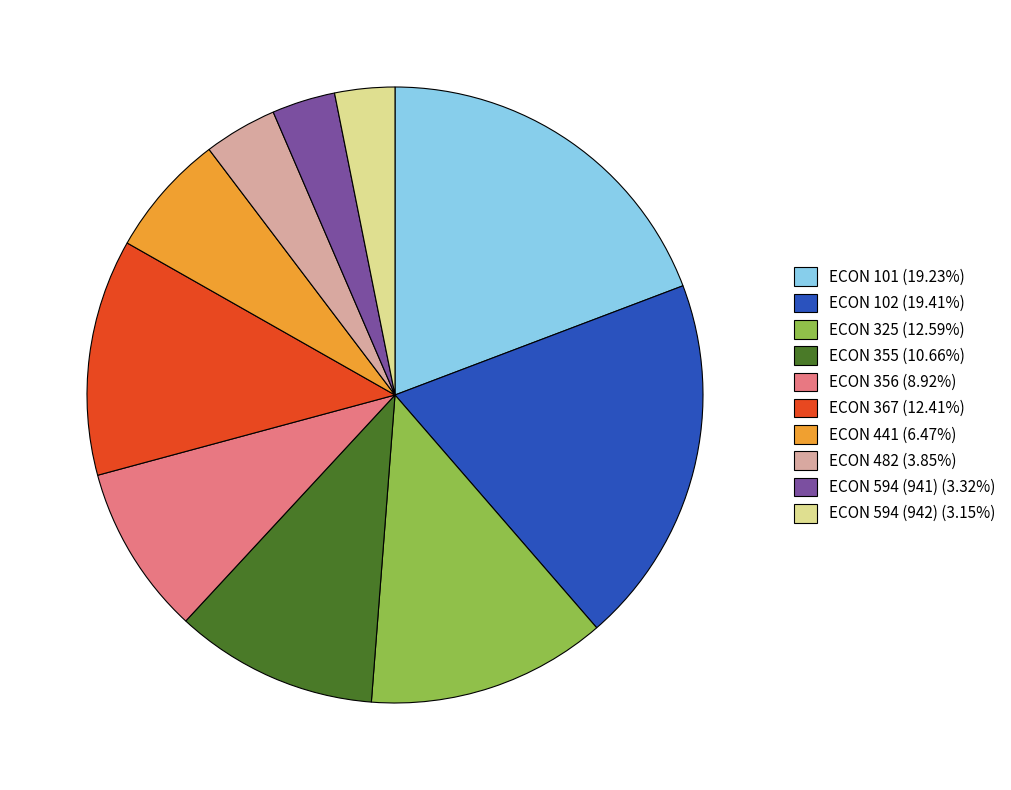

What is the ratio of the value at ECON 367 (12.41%) to the value at ECON 102 (19.41%)?

0.6